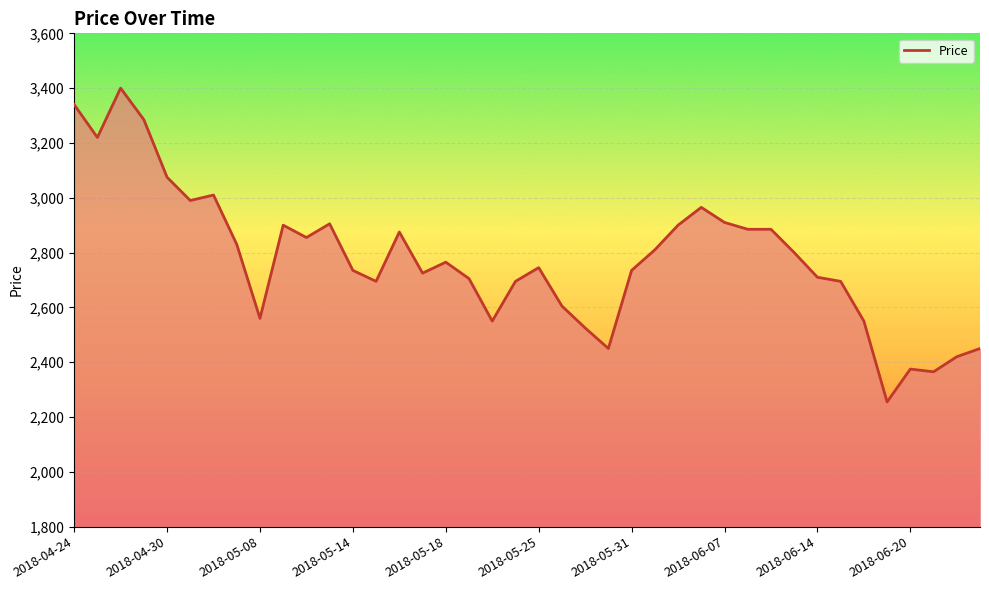

What is the average value?

2779